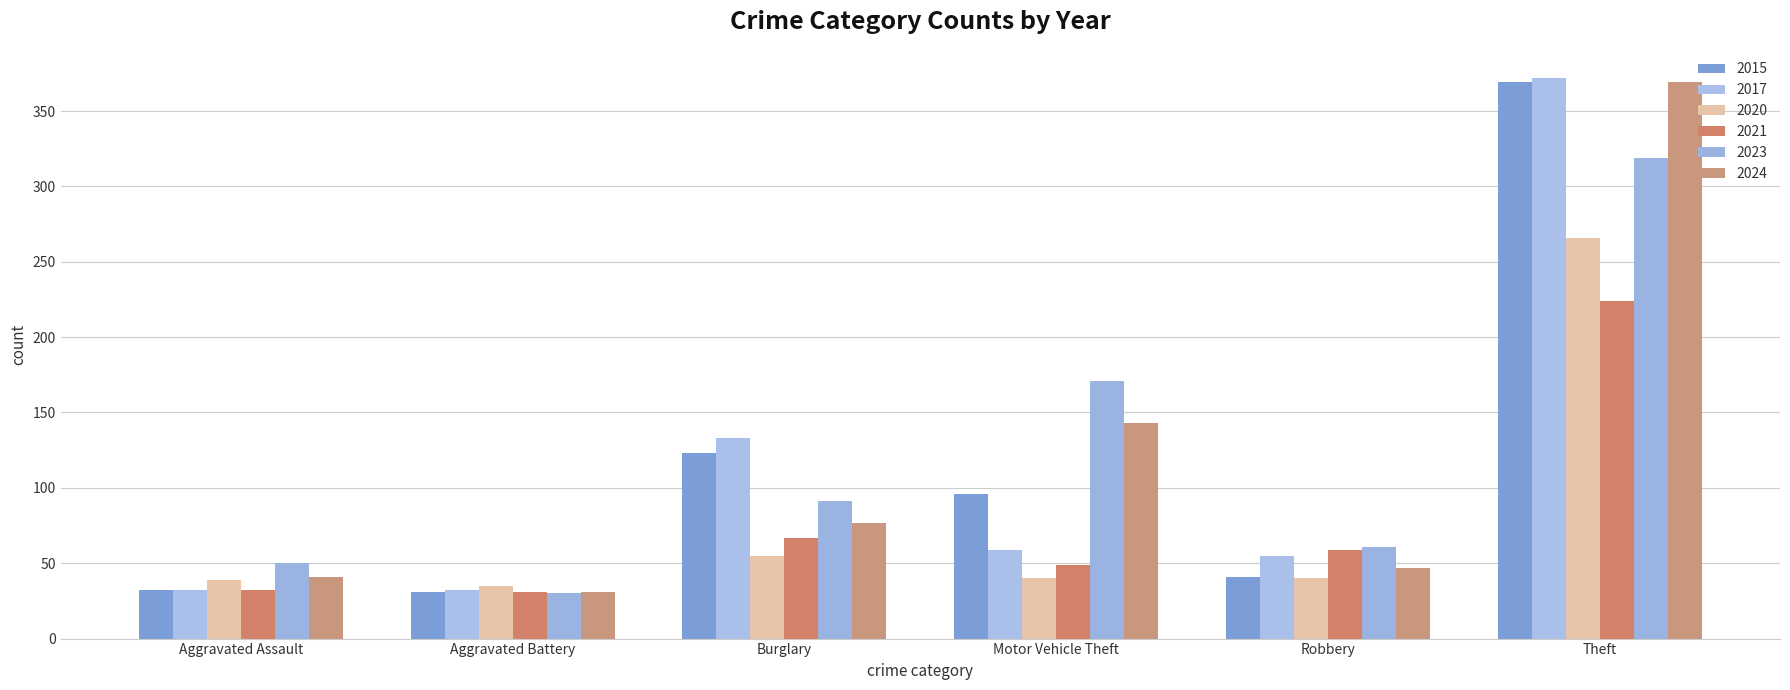

How many data points does each series have?

6